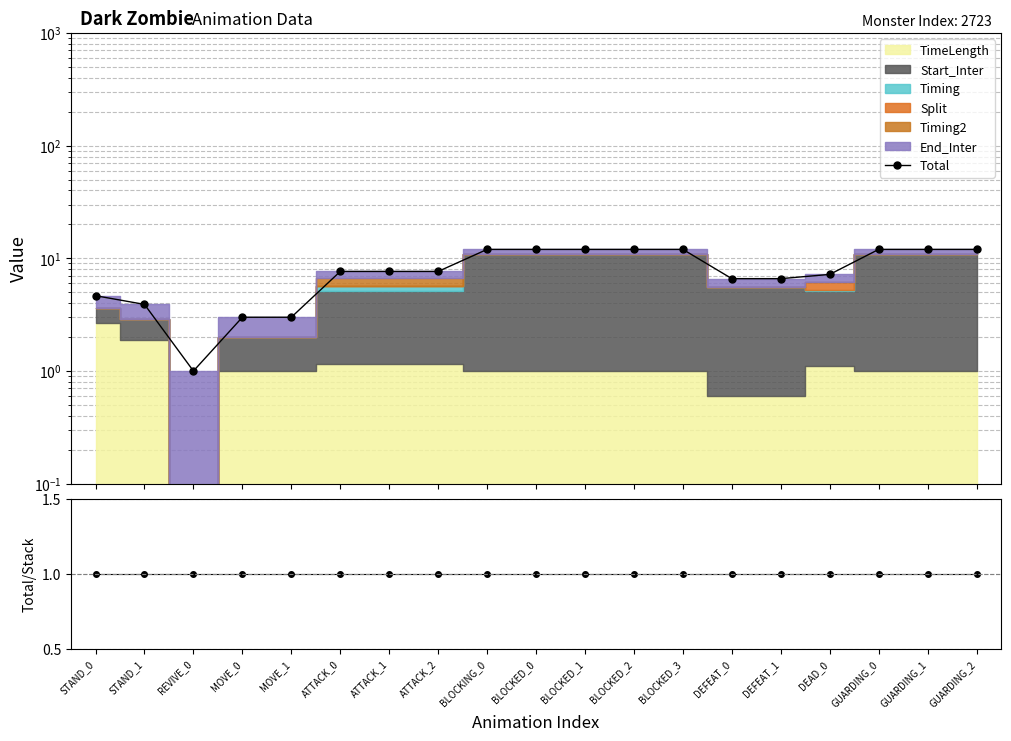

The value of Total at MOVE_1 is 1.4. True or false?

False